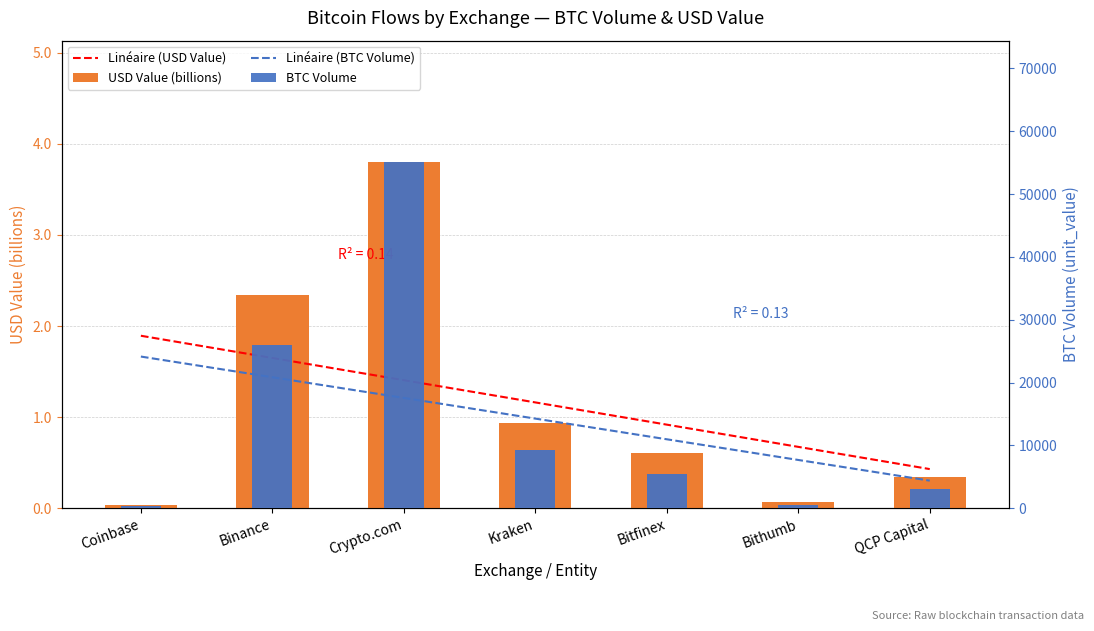

How many data points in Linéaire (BTC Volume) are less than 14270?

3